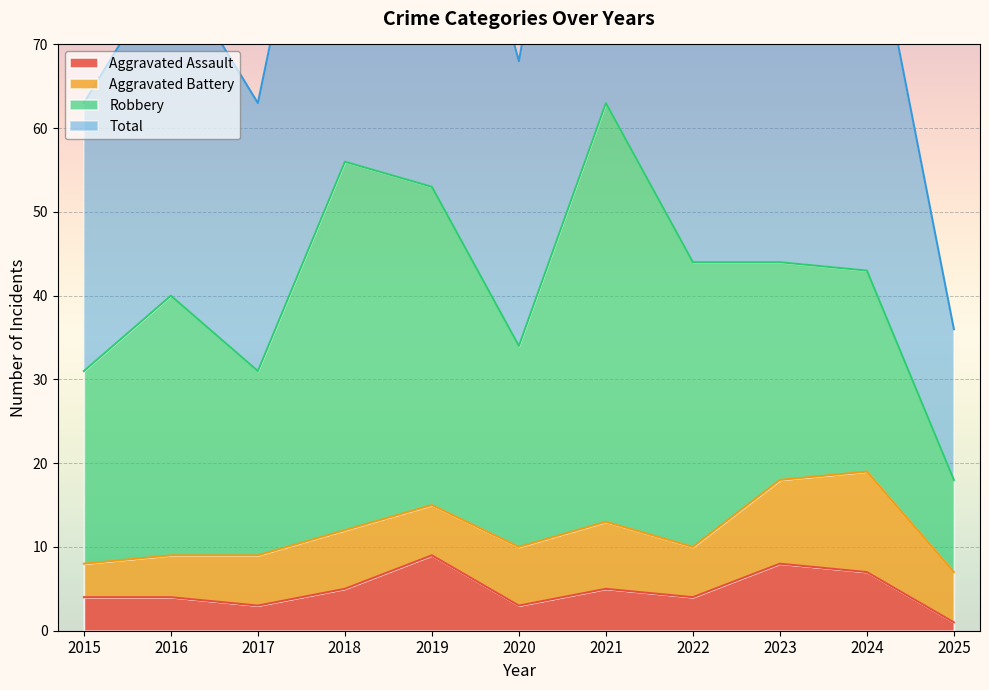

Is it true that Aggravated Assault equals 3 at 2024?

False